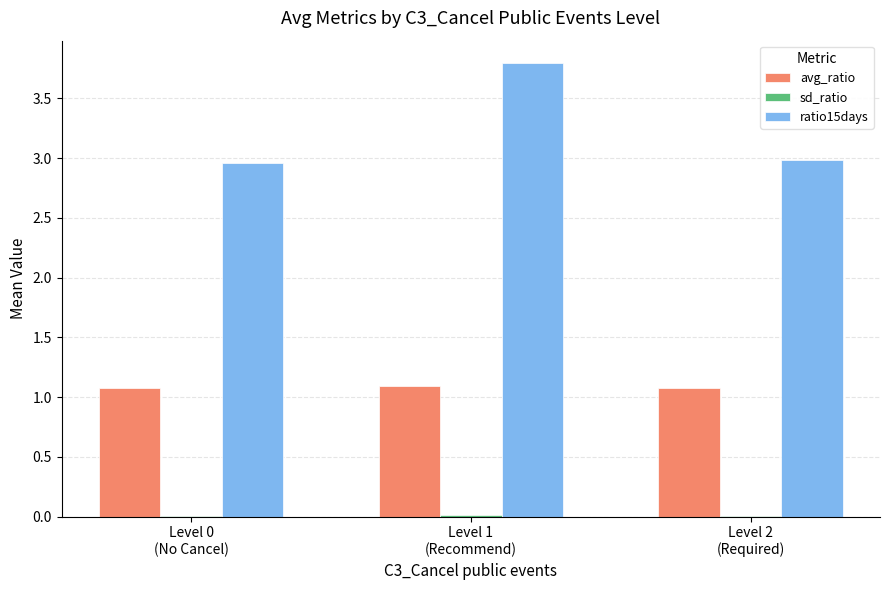

The value of avg_ratio at Level 0
(No Cancel) is 1.1. True or false?

True